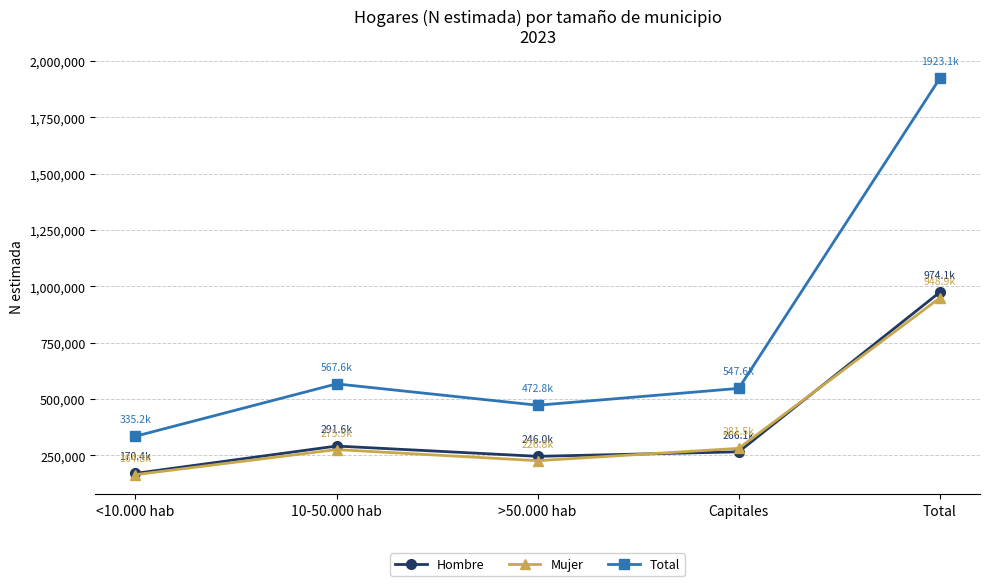

List the labels in order of Hombre value, largest first.

Total, 10-50.000 hab, Capitales, >50.000 hab, <10.000 hab